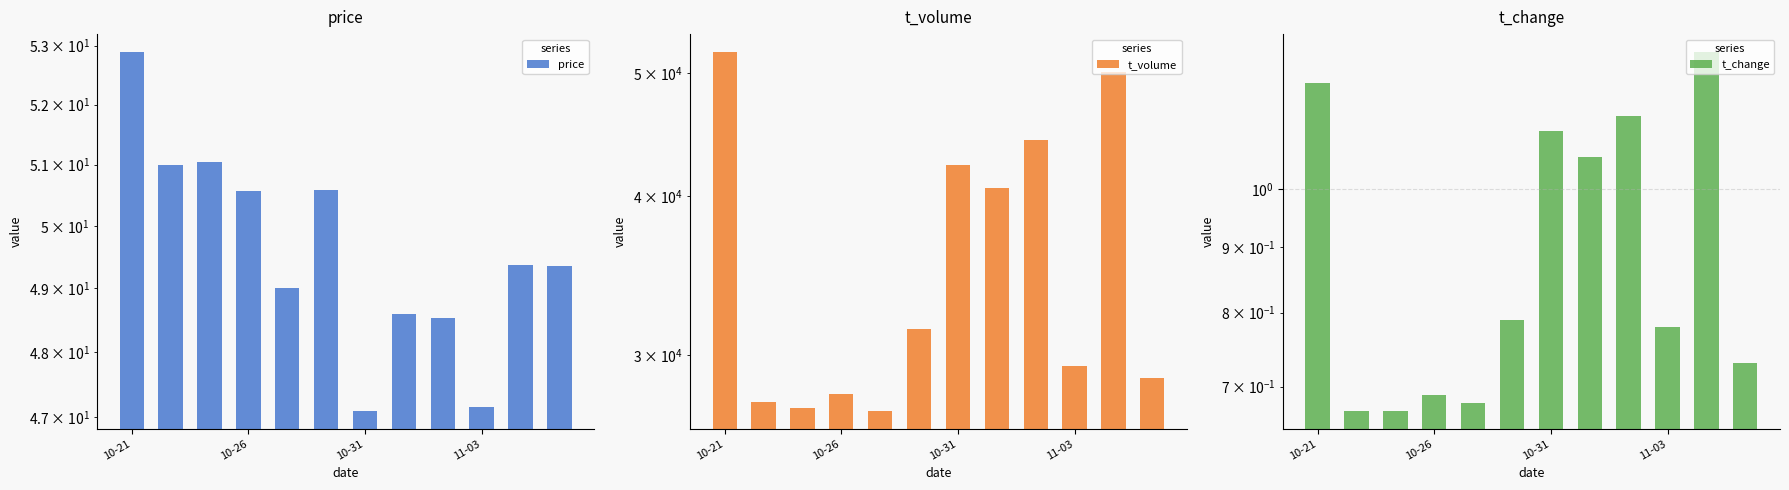

Read the price value at 5.

50.6